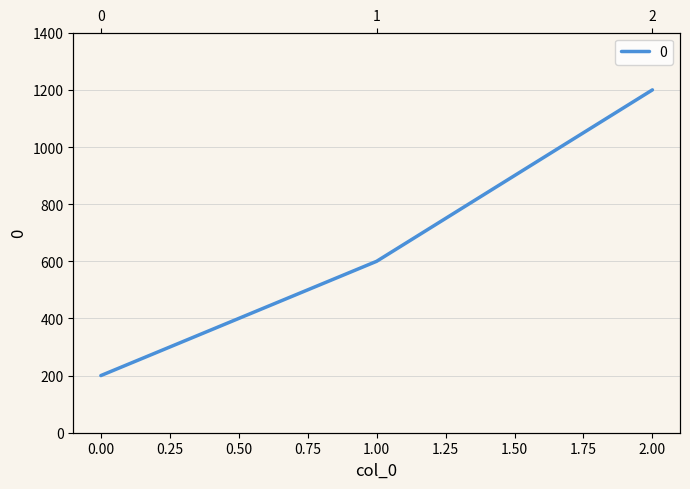

What is the difference between the maximum and minimum values?

1000